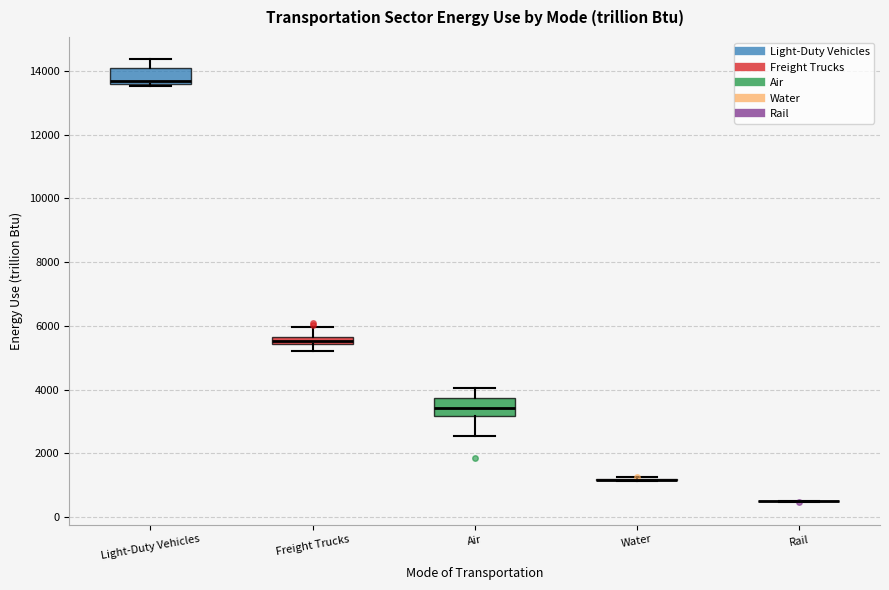

Where is the upper edge of the box for Freight Trucks on the y-axis? The values are not printed on the chart, so give them approximately, as read against the axis.

5600